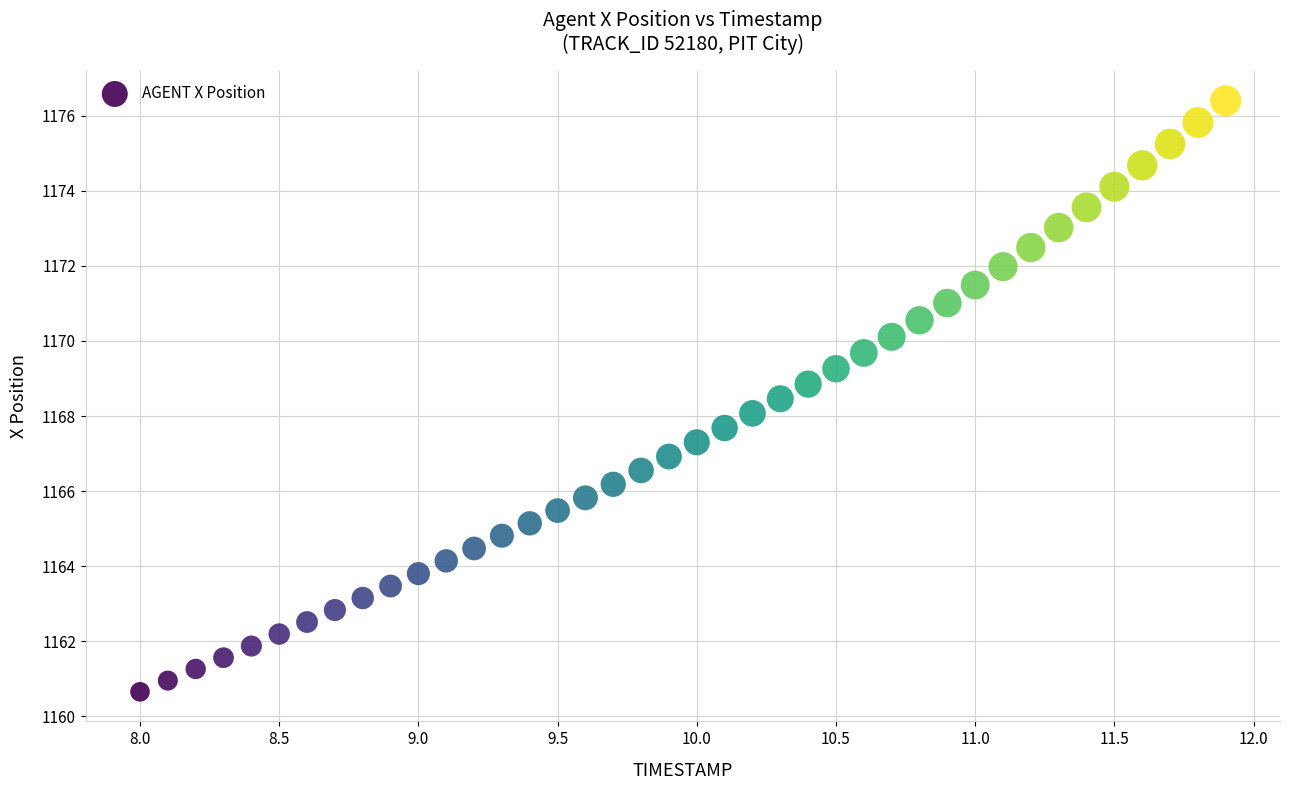

What is the range of X values (max minus min)?

3.9